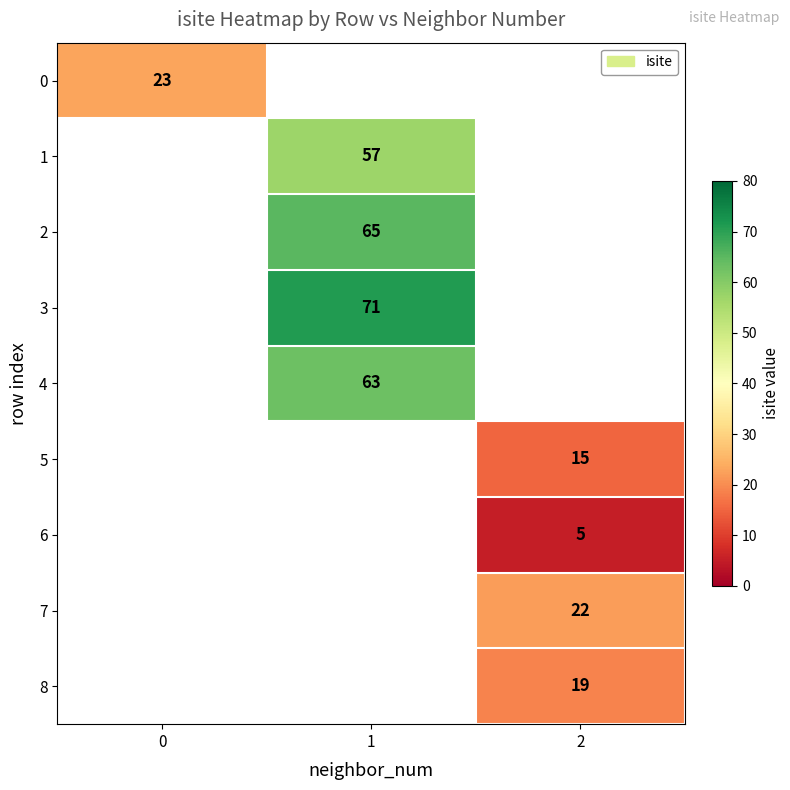

The value of 2 at 1 is 96. True or false?

False